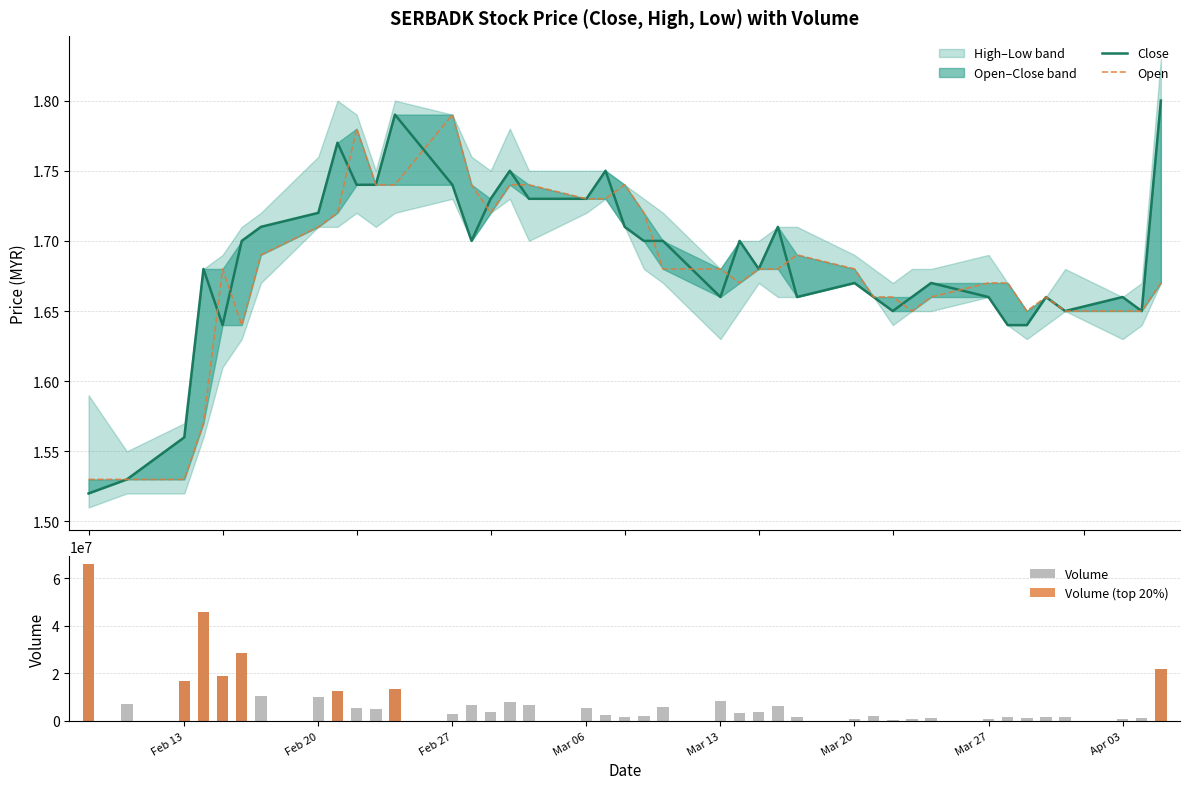

Reading left to right, what are all the values shown in this chart?

close: 1.5	1.5	1.6	1.7	1.6	1.7	1.7	1.7	1.8	1.7	1.7	1.8	1.7	1.7	1.7	1.8	1.7	1.7	1.8	1.7	1.7	1.7	1.7	1.7	1.7	1.7	1.7	1.7	1.7	1.6	1.7	1.7	1.7	1.6	1.6	1.7	1.6	1.7	1.6	1.8
open: 1.5	1.5	1.5	1.6	1.7	1.6	1.7	1.7	1.7	1.8	1.7	1.7	1.8	1.7	1.7	1.7	1.7	1.7	1.7	1.7	1.7	1.7	1.7	1.7	1.7	1.7	1.7	1.7	1.7	1.7	1.6	1.7	1.7	1.7	1.6	1.7	1.6	1.6	1.6	1.7
vol: 66026100.0	7109200.0	16656800.0	45815800.0	18740700.0	28406400.0	10291000.0	10164800.0	12573900.0	5622600.0	5153200.0	13604200.0	3009200.0	6821100.0	3710500.0	8096200.0	6690800.0	5348600.0	2320800.0	1505800.0	2214300.0	5715700.0	8357500.0	3230900.0	3730500.0	6166700.0	1539100.0	981500.0	2013600.0	522700.0	755100.0	1322100.0	807400.0	1443500.0	1027100.0	1703100.0	1686300.0	614600.0	1235100.0	21703000.0